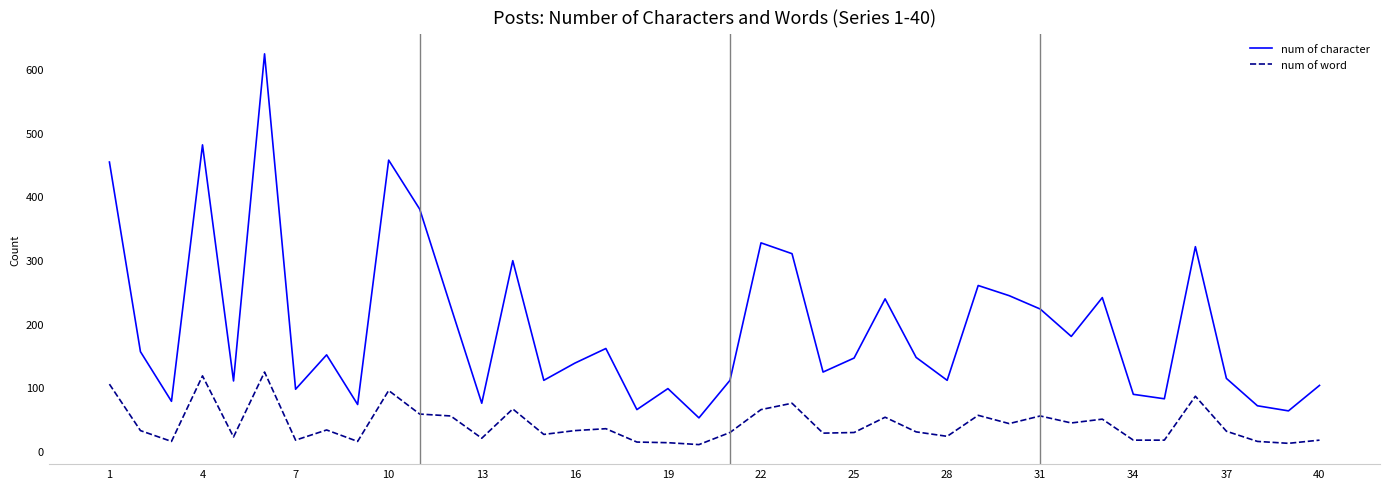

Rank the series by their maximum value, from highest to lowest.

num of character, num of word